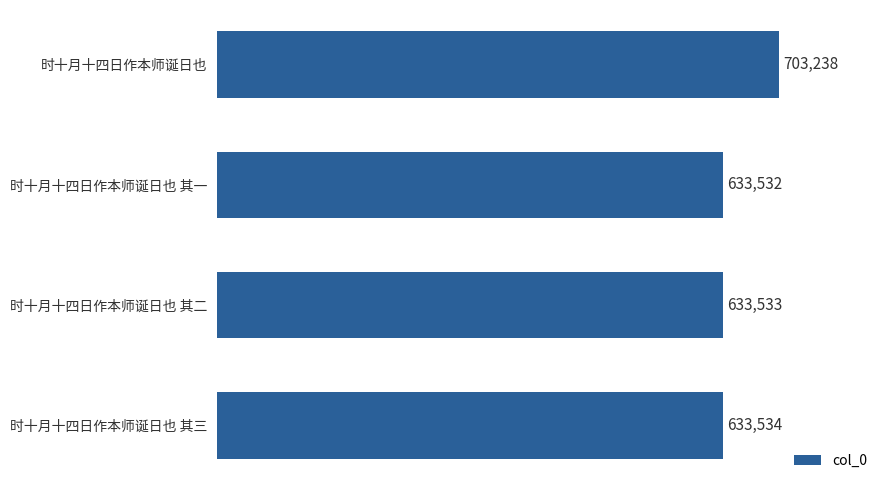

What is the greatest value displayed?

703238